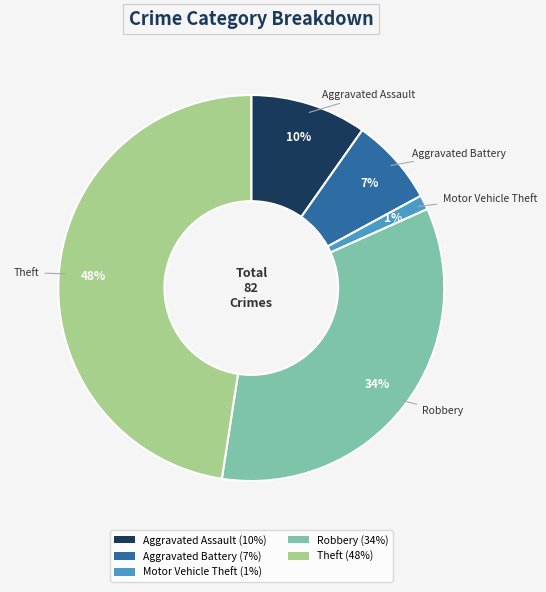

How many segments does this pie chart have?

5